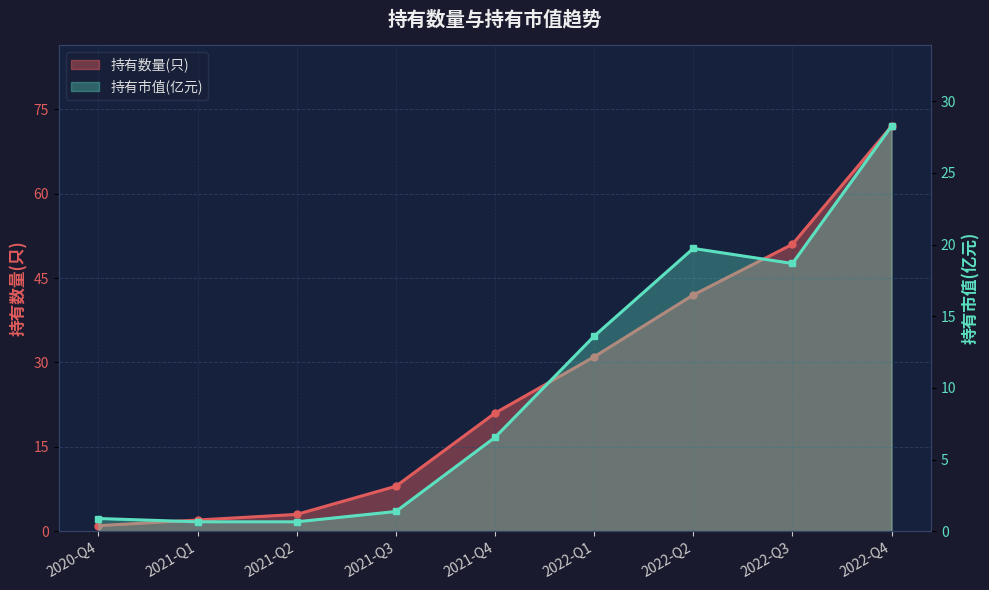

Reading left to right, extract all data points from this chart.

持有数量(只): 1.0	2.0	3.0	8.0	21.0	31.0	42.0	51.0	72.0
持有市值(亿元): 0.9	0.7	0.7	1.4	6.5	13.6	19.7	18.7	28.3